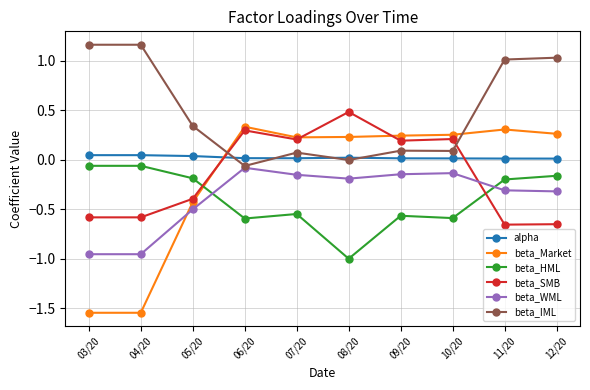

Between which two adjacent categories do alpha and beta_SMB first intersect?

05/20 and 06/20